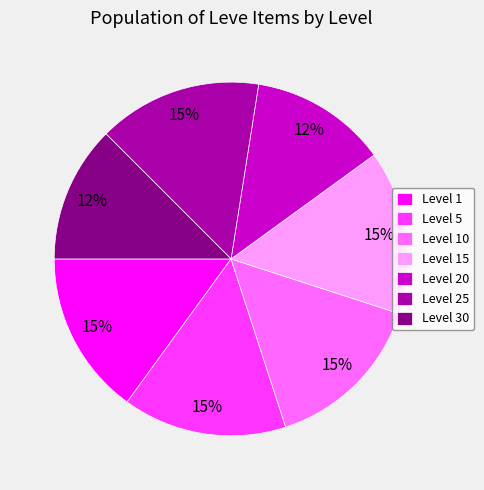

Count the number of slices in the pie.

7